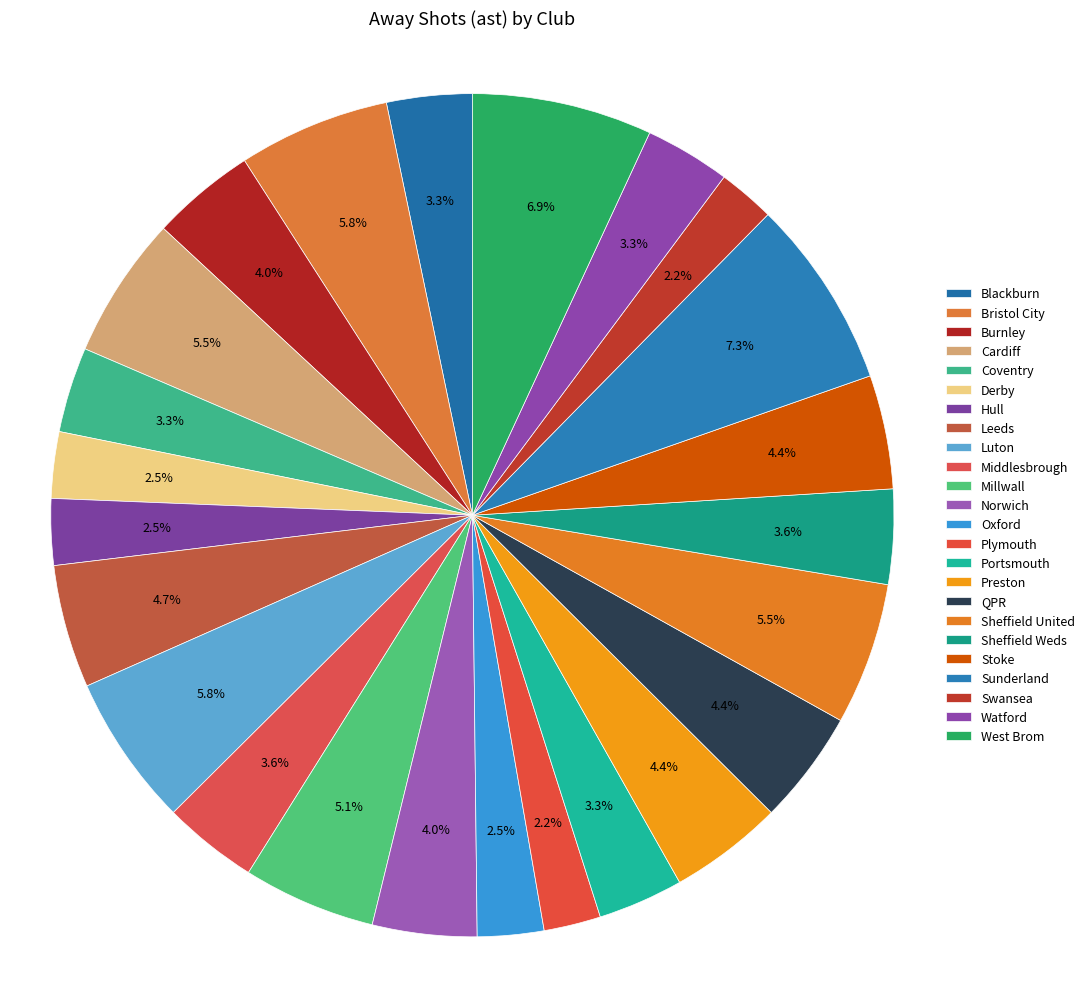

Does Millwall account for over 50% of the chart?

No